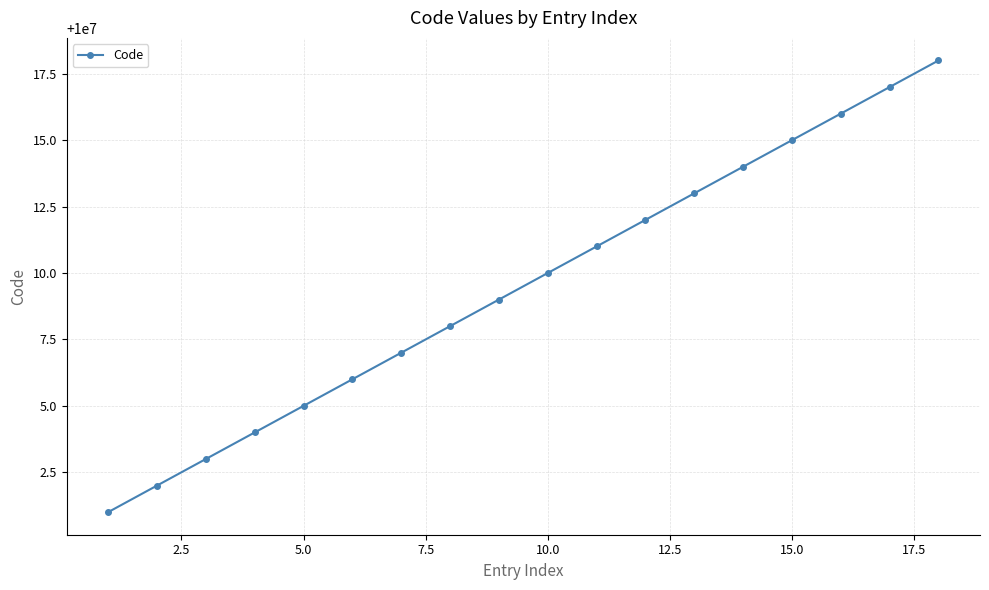

What is the average value?

10000010